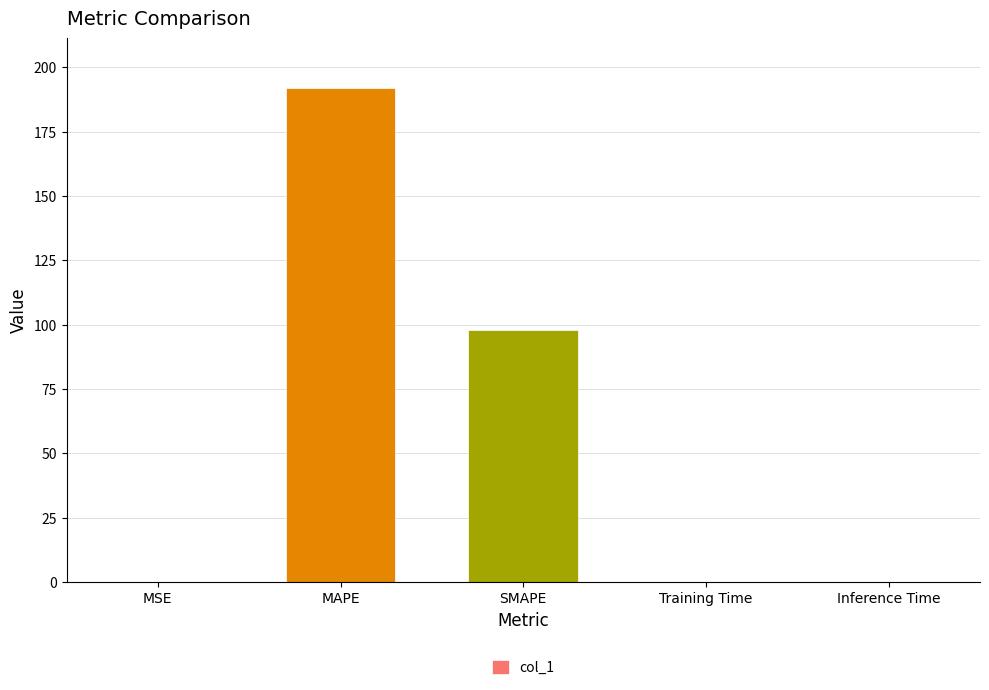

What is the maximum value shown in the chart?

192.0